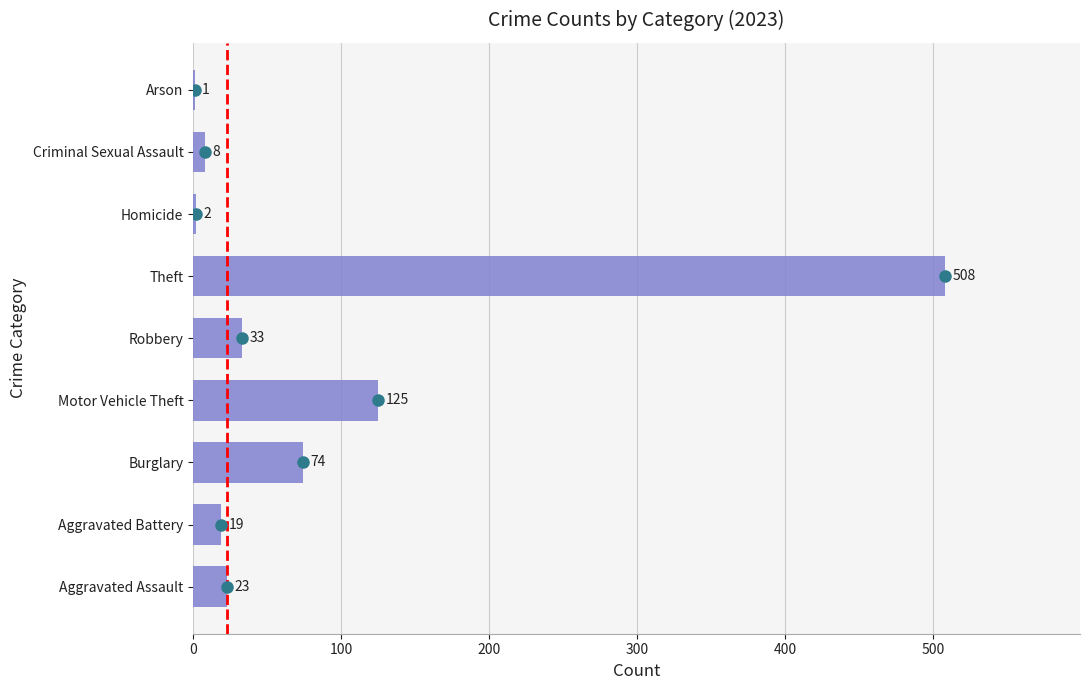

What is the change in value from Aggravated Assault to Motor Vehicle Theft?

+102